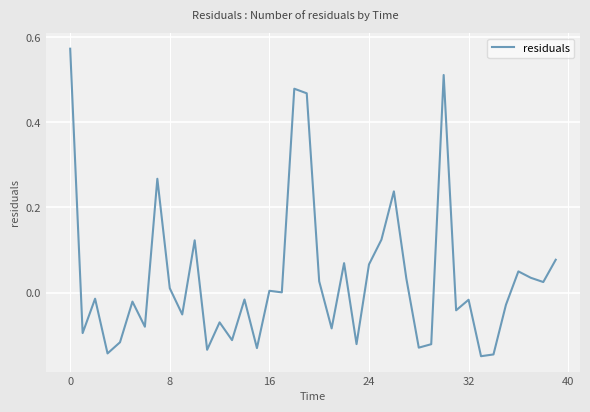

What is the difference between the maximum and minimum values?

0.7